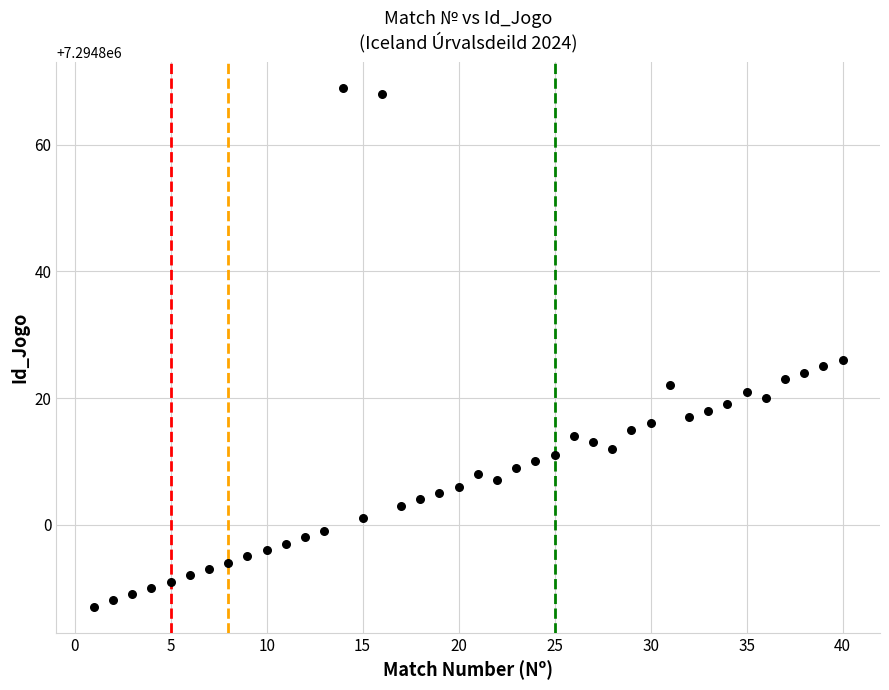

What Y value in the scatter plot is closest to 7294828?

7294826